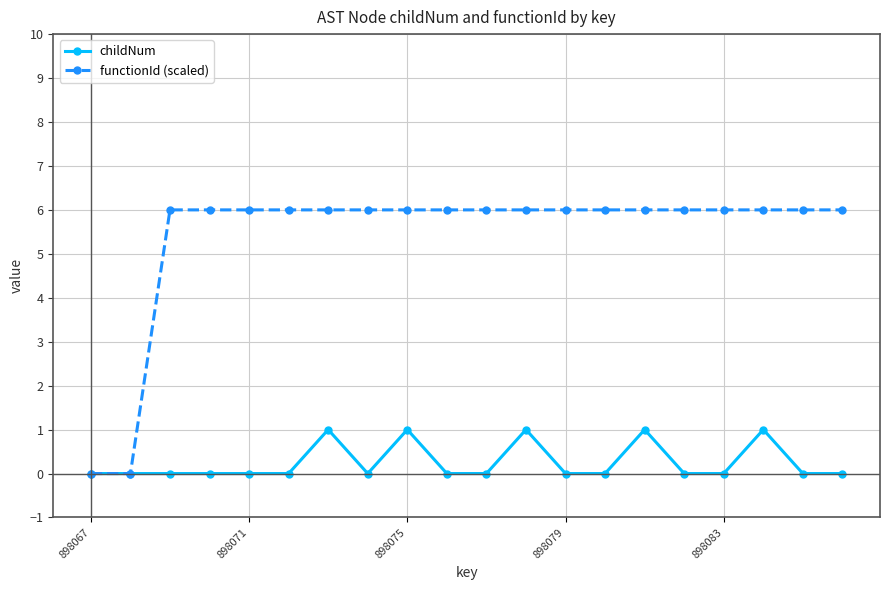

What is the highest value of the functionId (scaled) series?

6